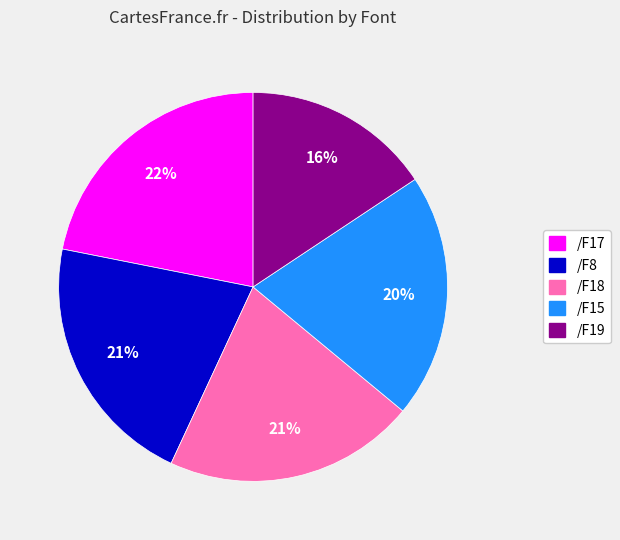

Count the number of slices in the pie.

5